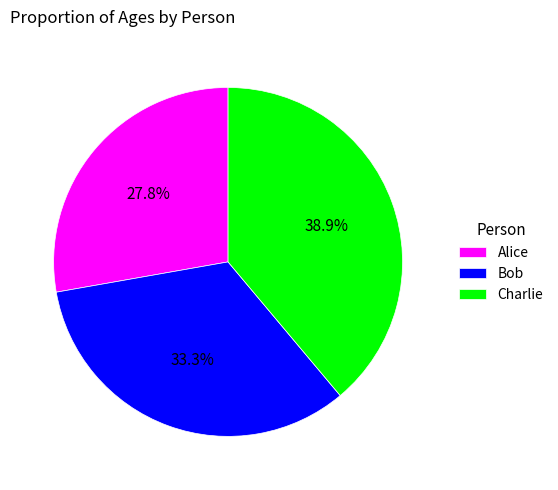

Do Bob and Charlie together represent more than half of the pie?

Yes